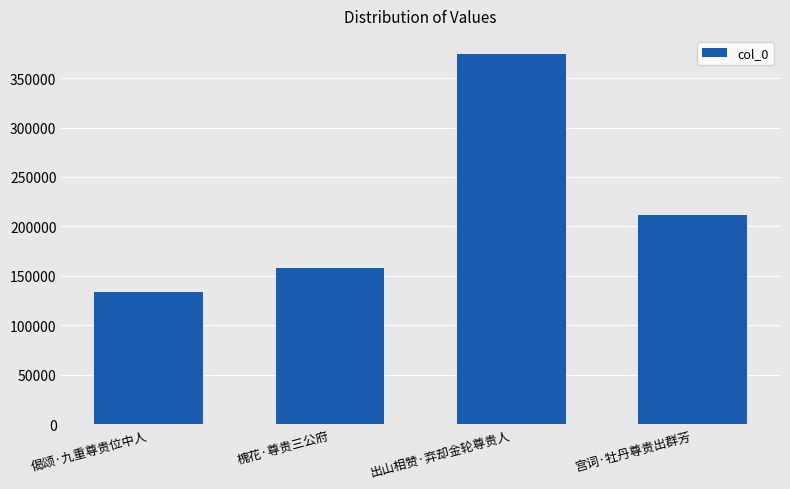

What is the sum of the values at 宫词·牡丹尊贵出群芳 and 出山相赞·弃却金轮尊贵人?

585414